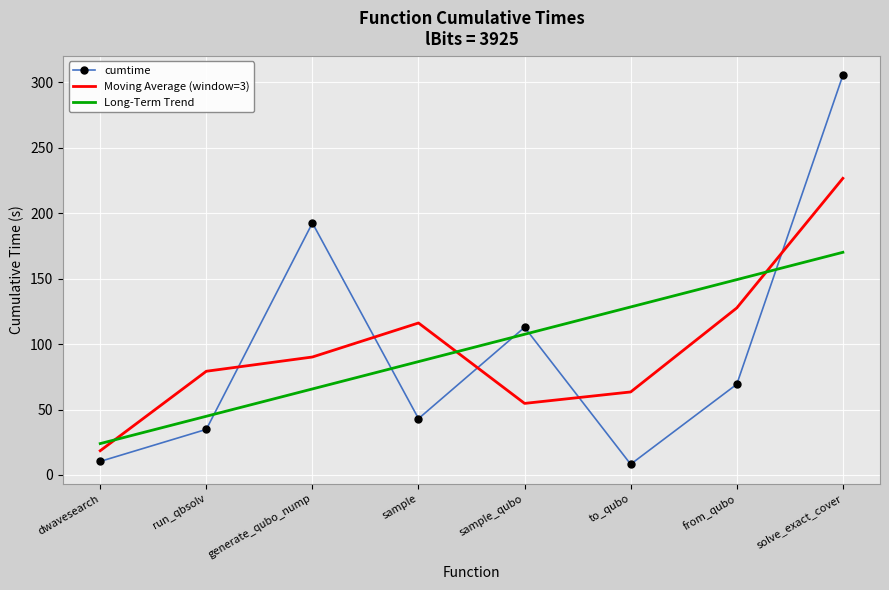

Between generate_qubo_nump and to_qubo, which series saw the biggest shift?

cumtime